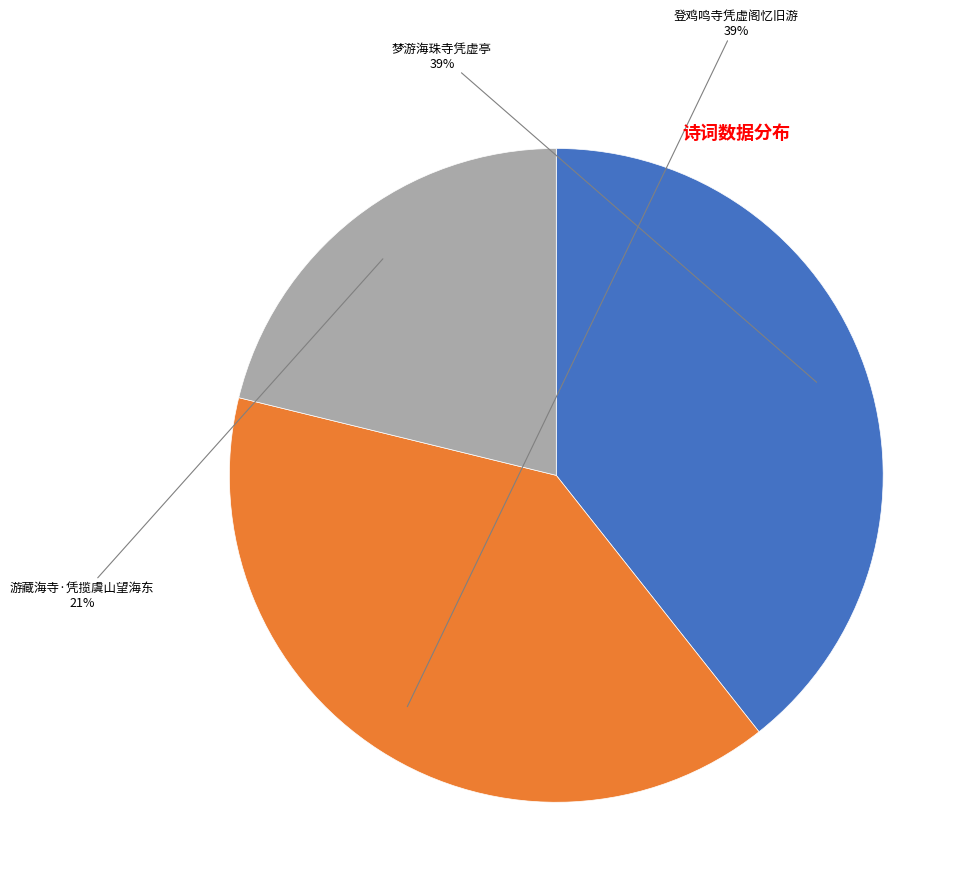

To the nearest percent, what is the average slice percentage?

33%